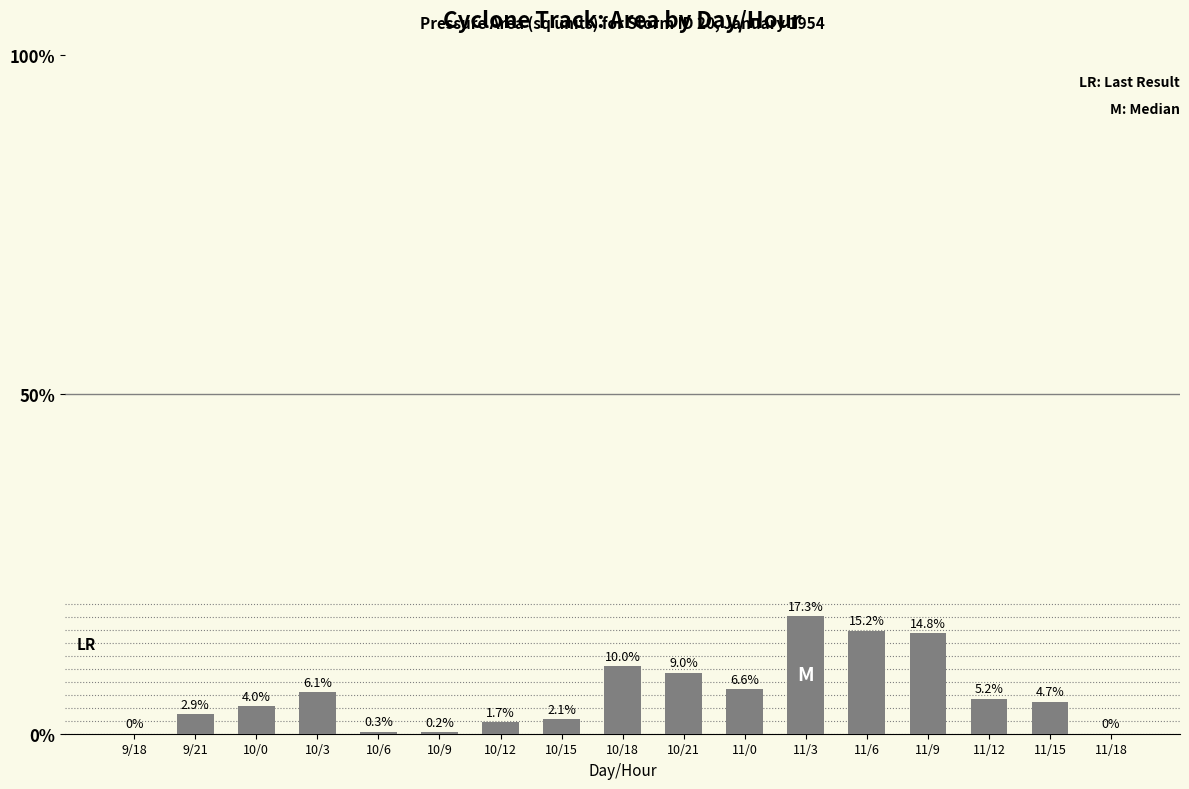

Are the bars horizontal?

No